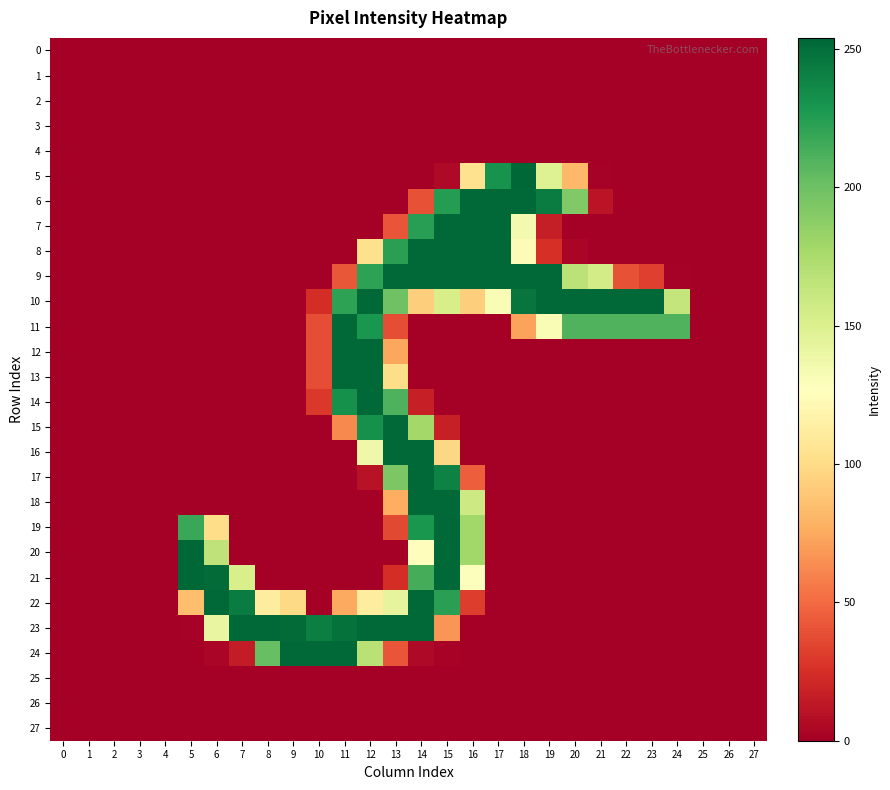

Reading left to right, list all the values displayed in this chart.

0: 0=0	1=0	2=0	3=0	4=0	5=0	6=0	7=0	8=0	9=0	10=0	11=0	12=0	13=0	14=0	15=0	16=0	17=0	18=0	19=0	20=0	21=0	22=0	23=0	24=0	25=0	26=0	27=0
1: 0=0	1=0	2=0	3=0	4=0	5=0	6=0	7=0	8=0	9=0	10=0	11=0	12=0	13=0	14=0	15=0	16=0	17=0	18=0	19=0	20=0	21=0	22=0	23=0	24=0	25=0	26=0	27=0
2: 0=0	1=0	2=0	3=0	4=0	5=0	6=0	7=0	8=0	9=0	10=0	11=0	12=0	13=0	14=0	15=0	16=0	17=0	18=0	19=0	20=0	21=0	22=0	23=0	24=0	25=0	26=0	27=0
3: 0=0	1=0	2=0	3=0	4=0	5=0	6=0	7=0	8=0	9=0	10=0	11=0	12=0	13=0	14=0	15=0	16=0	17=0	18=0	19=0	20=0	21=0	22=0	23=0	24=0	25=0	26=0	27=0
4: 0=0	1=0	2=0	3=0	4=0	5=0	6=0	7=0	8=0	9=0	10=0	11=0	12=0	13=0	14=0	15=0	16=0	17=0	18=0	19=0	20=0	21=0	22=0	23=0	24=0	25=0	26=0	27=0
5: 0=0	1=0	2=0	3=0	4=0	5=0	6=0	7=0	8=0	9=0	10=0	11=0	12=0	13=0	14=0	15=5	16=104	17=231	18=254	19=148	20=82	21=1	22=0	23=0	24=0	25=0	26=0	27=0
6: 0=0	1=0	2=0	3=0	4=0	5=0	6=0	7=0	8=0	9=0	10=0	11=0	12=0	13=0	14=40	15=225	16=253	17=253	18=253	19=243	20=192	21=11	22=0	23=0	24=0	25=0	26=0	27=0
7: 0=0	1=0	2=0	3=0	4=0	5=0	6=0	7=0	8=0	9=0	10=0	11=0	12=0	13=41	14=224	15=253	16=253	17=253	18=134	19=16	20=0	21=0	22=0	23=0	24=0	25=0	26=0	27=0
8: 0=0	1=0	2=0	3=0	4=0	5=0	6=0	7=0	8=0	9=0	10=0	11=0	12=103	13=223	14=253	15=253	16=253	17=253	18=124	19=25	20=3	21=0	22=0	23=0	24=0	25=0	26=0	27=0
9: 0=0	1=0	2=0	3=0	4=0	5=0	6=0	7=0	8=0	9=0	10=0	11=42	12=222	13=253	14=253	15=253	16=253	17=253	18=253	19=253	20=167	21=155	22=40	23=32	24=1	25=0	26=0	27=0
10: 0=0	1=0	2=0	3=0	4=0	5=0	6=0	7=0	8=0	9=0	10=24	11=222	12=253	13=199	14=93	15=153	16=93	17=131	18=247	19=253	20=253	21=253	22=253	23=253	24=163	25=0	26=0	27=0
11: 0=0	1=0	2=0	3=0	4=0	5=0	6=0	7=0	8=0	9=0	10=38	11=253	12=229	13=38	14=0	15=0	16=0	17=0	18=72	19=131	20=210	21=210	22=210	23=210	24=210	25=0	26=0	27=0
12: 0=0	1=0	2=0	3=0	4=0	5=0	6=0	7=0	8=0	9=0	10=38	11=253	12=253	13=74	14=0	15=0	16=0	17=0	18=0	19=0	20=0	21=0	22=0	23=0	24=0	25=0	26=0	27=0
13: 0=0	1=0	2=0	3=0	4=0	5=0	6=0	7=0	8=0	9=0	10=38	11=253	12=253	13=101	14=0	15=0	16=0	17=0	18=0	19=0	20=0	21=0	22=0	23=0	24=0	25=0	26=0	27=0
14: 0=0	1=0	2=0	3=0	4=0	5=0	6=0	7=0	8=0	9=0	10=29	11=232	12=253	13=211	14=17	15=0	16=0	17=0	18=0	19=0	20=0	21=0	22=0	23=0	24=0	25=0	26=0	27=0
15: 0=0	1=0	2=0	3=0	4=0	5=0	6=0	7=0	8=0	9=0	10=0	11=62	12=232	13=253	14=178	15=17	16=0	17=0	18=0	19=0	20=0	21=0	22=0	23=0	24=0	25=0	26=0	27=0
16: 0=0	1=0	2=0	3=0	4=0	5=0	6=0	7=0	8=0	9=0	10=0	11=0	12=137	13=253	14=253	15=98	16=0	17=0	18=0	19=0	20=0	21=0	22=0	23=0	24=0	25=0	26=0	27=0
17: 0=0	1=0	2=0	3=0	4=0	5=0	6=0	7=0	8=0	9=0	10=0	11=0	12=10	13=194	14=253	15=240	16=45	17=0	18=0	19=0	20=0	21=0	22=0	23=0	24=0	25=0	26=0	27=0
18: 0=0	1=0	2=0	3=0	4=0	5=0	6=0	7=0	8=0	9=0	10=0	11=0	12=0	13=77	14=253	15=253	16=158	17=0	18=0	19=0	20=0	21=0	22=0	23=0	24=0	25=0	26=0	27=0
19: 0=0	1=0	2=0	3=0	4=0	5=218	6=101	7=0	8=0	9=0	10=0	11=0	12=0	13=36	14=229	15=253	16=179	17=0	18=0	19=0	20=0	21=0	22=0	23=0	24=0	25=0	26=0	27=0
20: 0=0	1=0	2=0	3=0	4=0	5=254	6=165	7=0	8=0	9=0	10=0	11=0	12=0	13=0	14=126	15=253	16=179	17=0	18=0	19=0	20=0	21=0	22=0	23=0	24=0	25=0	26=0	27=0
21: 0=0	1=0	2=0	3=0	4=0	5=254	6=252	7=152	8=0	9=0	10=0	11=0	12=0	13=24	14=214	15=253	16=128	17=0	18=0	19=0	20=0	21=0	22=0	23=0	24=0	25=0	26=0	27=0
22: 0=0	1=0	2=0	3=0	4=0	5=85	6=253	7=243	8=112	9=99	10=0	11=75	12=112	13=143	14=253	15=223	16=31	17=0	18=0	19=0	20=0	21=0	22=0	23=0	24=0	25=0	26=0	27=0
23: 0=0	1=0	2=0	3=0	4=0	5=1	6=141	7=253	8=253	9=252	10=242	11=249	12=253	13=253	14=253	15=67	16=0	17=0	18=0	19=0	20=0	21=0	22=0	23=0	24=0	25=0	26=0	27=0
24: 0=0	1=0	2=0	3=0	4=0	5=0	6=3	7=15	8=202	9=253	10=253	11=253	12=168	13=41	14=5	15=2	16=0	17=0	18=0	19=0	20=0	21=0	22=0	23=0	24=0	25=0	26=0	27=0
25: 0=0	1=0	2=0	3=0	4=0	5=0	6=0	7=0	8=0	9=0	10=0	11=0	12=0	13=0	14=0	15=0	16=0	17=0	18=0	19=0	20=0	21=0	22=0	23=0	24=0	25=0	26=0	27=0
26: 0=0	1=0	2=0	3=0	4=0	5=0	6=0	7=0	8=0	9=0	10=0	11=0	12=0	13=0	14=0	15=0	16=0	17=0	18=0	19=0	20=0	21=0	22=0	23=0	24=0	25=0	26=0	27=0
27: 0=0	1=0	2=0	3=0	4=0	5=0	6=0	7=0	8=0	9=0	10=0	11=0	12=0	13=0	14=0	15=0	16=0	17=0	18=0	19=0	20=0	21=0	22=0	23=0	24=0	25=0	26=0	27=0